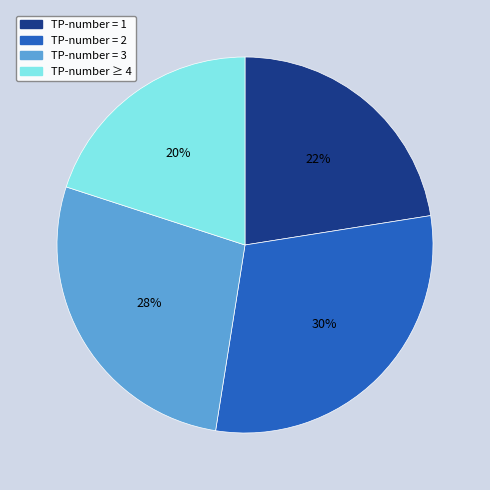

Which category has the biggest portion of the pie?

TP-number = 2